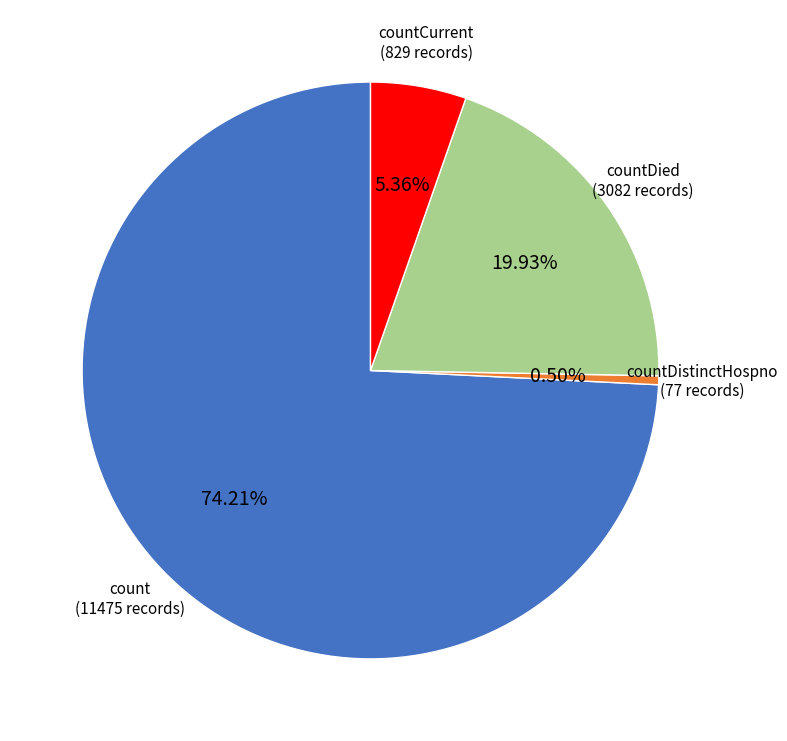

To the nearest percent, what is the combined percentage of countDistinctHospno and countDied?

20%